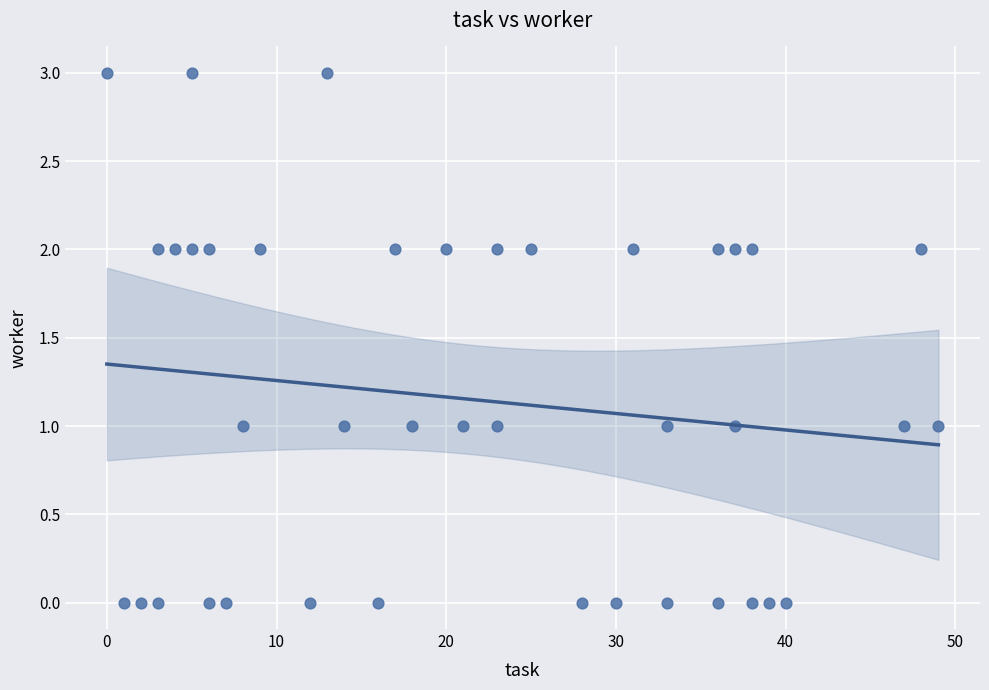

What is the range of Y values (max minus min)?

3